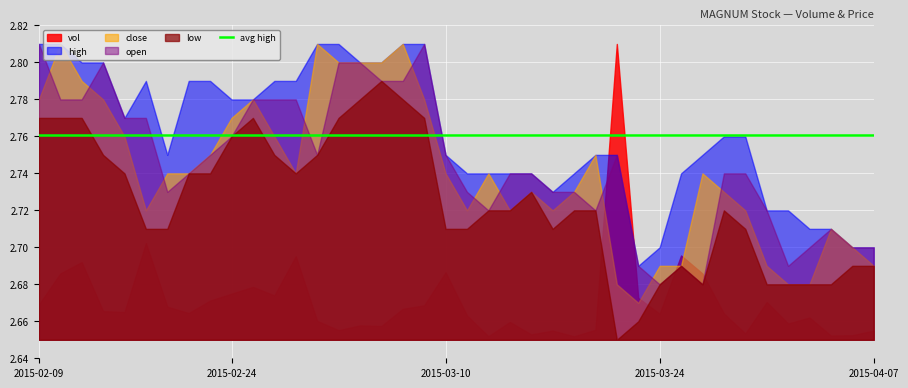

What is the approximate value of open at 2015-03-09?

2.8